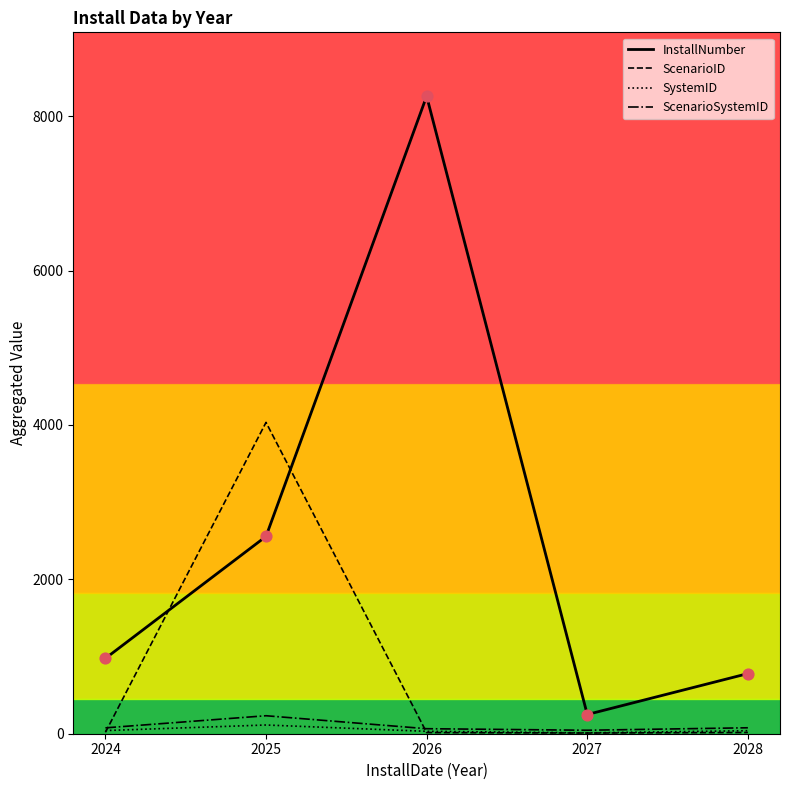

What are all the series names shown in the legend?

InstallNumber, ScenarioID, SystemID, ScenarioSystemID